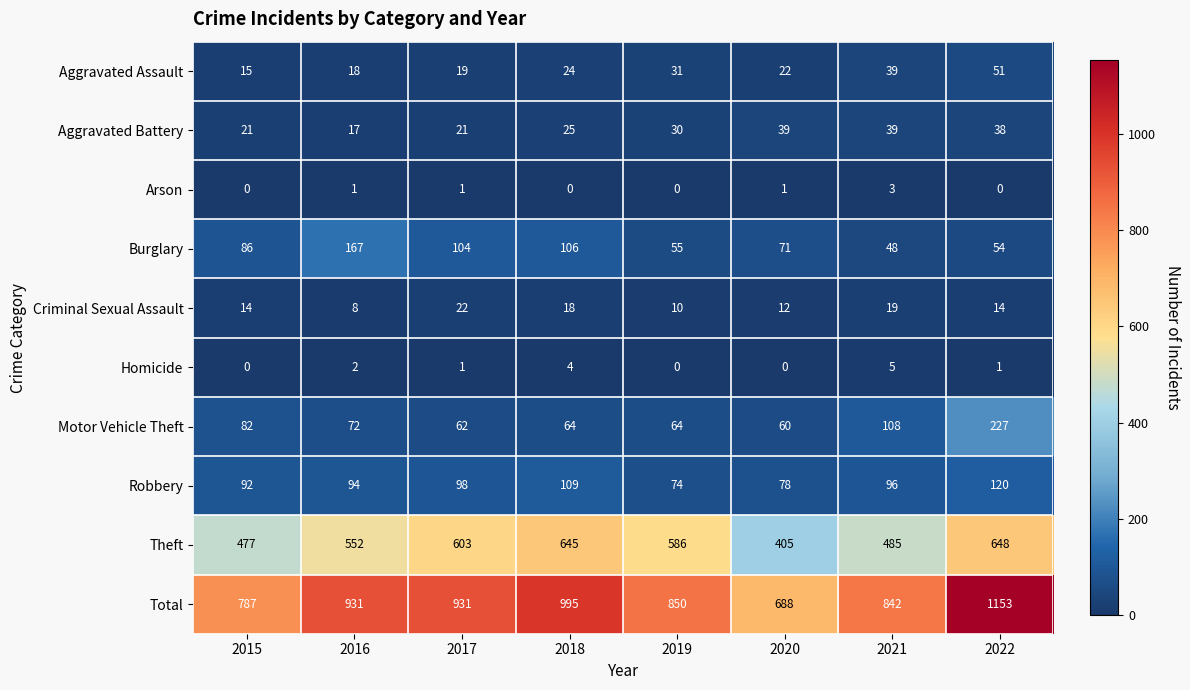

Which series has the largest range (max minus min)?

Total